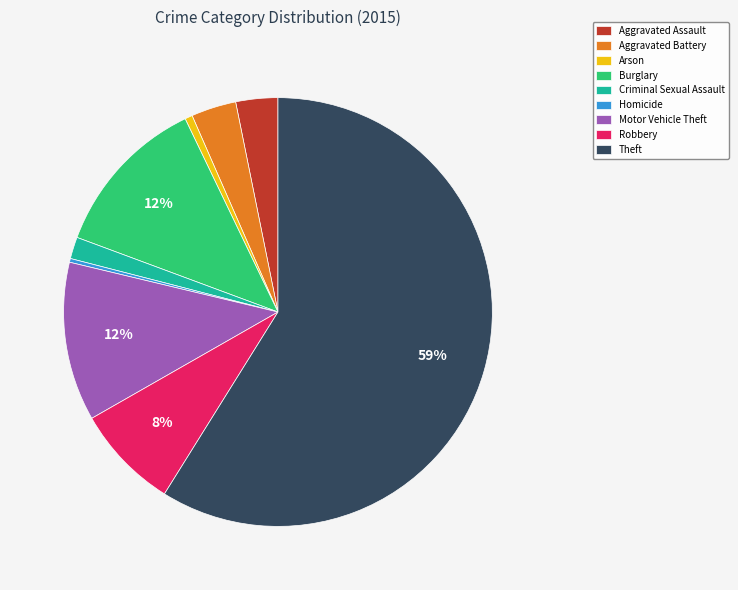

To the nearest percent, what portion does Motor Vehicle Theft represent?

12%